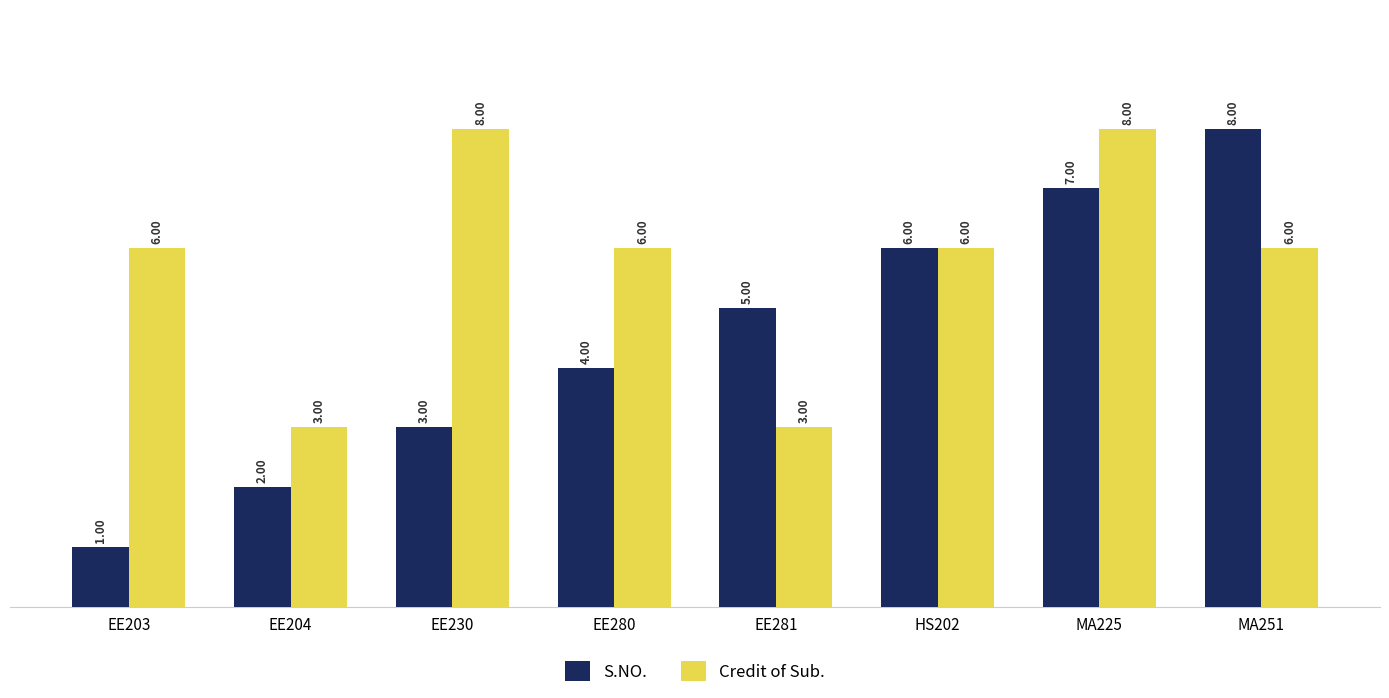

What is the maximum value for Credit of Sub.?

8